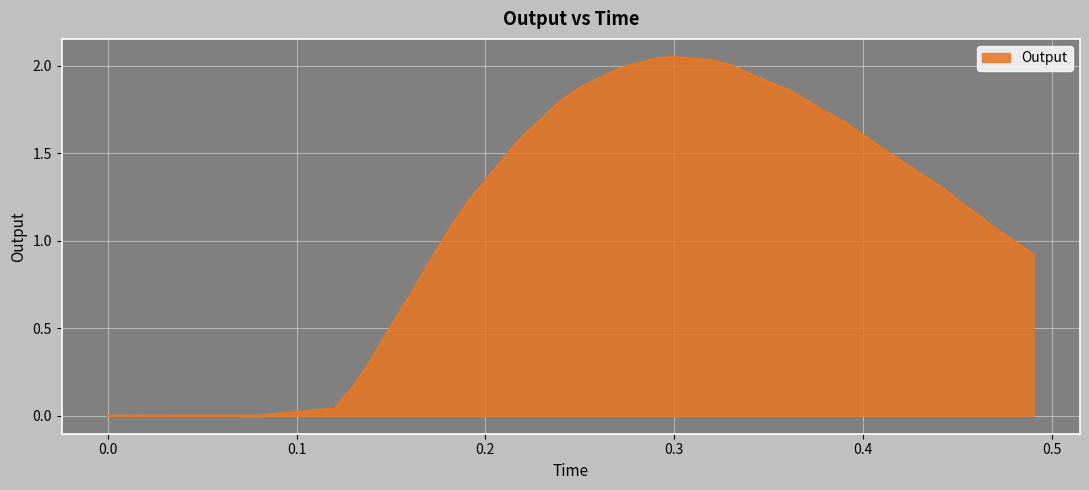

Reading left to right, what are all the values shown in this chart?

0.0	0.0	0.0	0.2	0.3	0.5	0.7	0.9	1.1	1.2	1.3	1.5	1.6	1.7	1.8	1.9	1.9	2.0	2.0	2.0	2.1	2.0	2.0	2.0	2.0	1.9	1.9	1.8	1.7	1.7	1.6	1.5	1.5	1.4	1.3	1.2	1.2	1.1	1.0	0.9